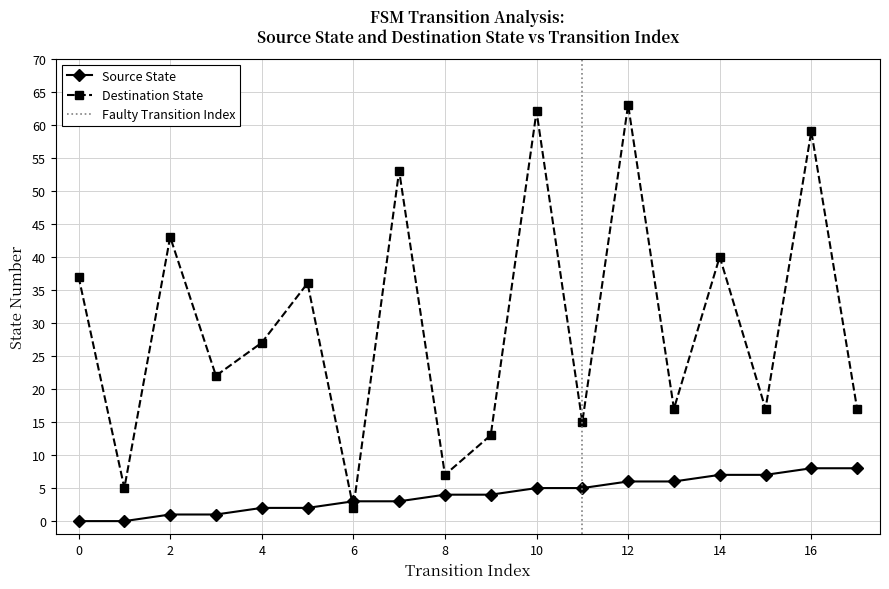

Where is the first local maximum for Destination State?

2